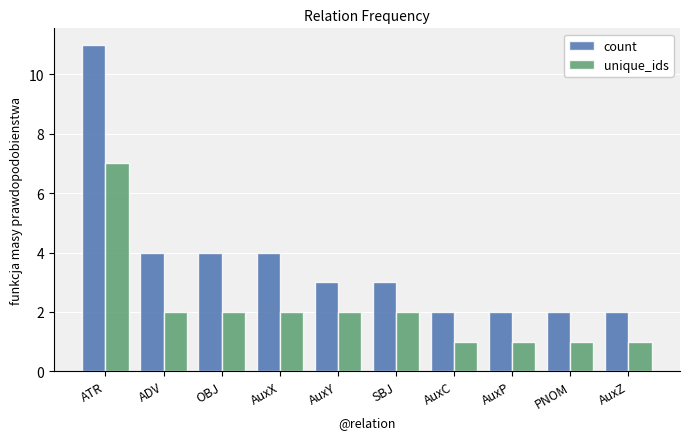

Count the number of data series in this chart.

2